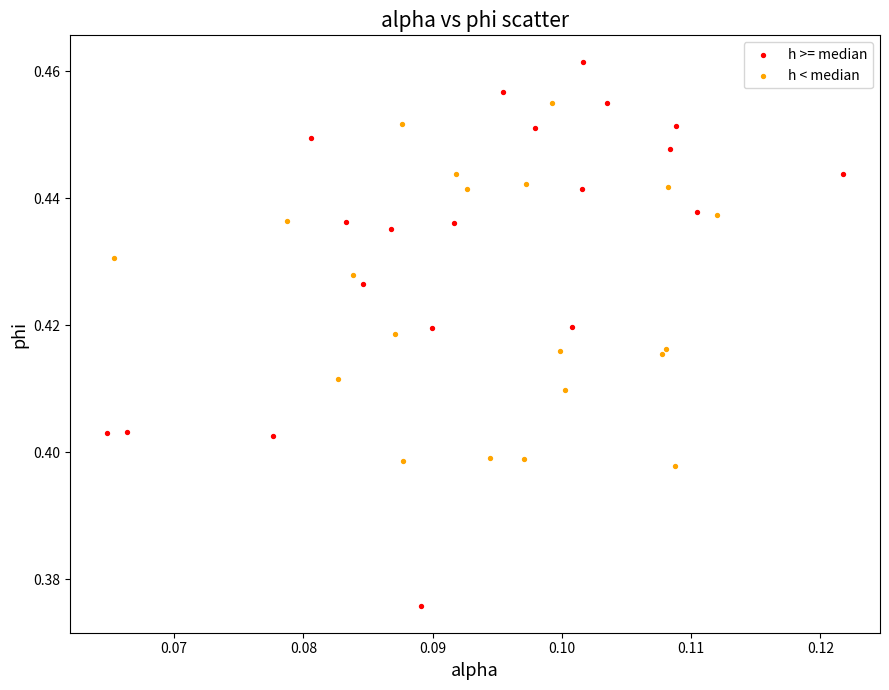

Which series reaches the maximum Y coordinate?

h >= median